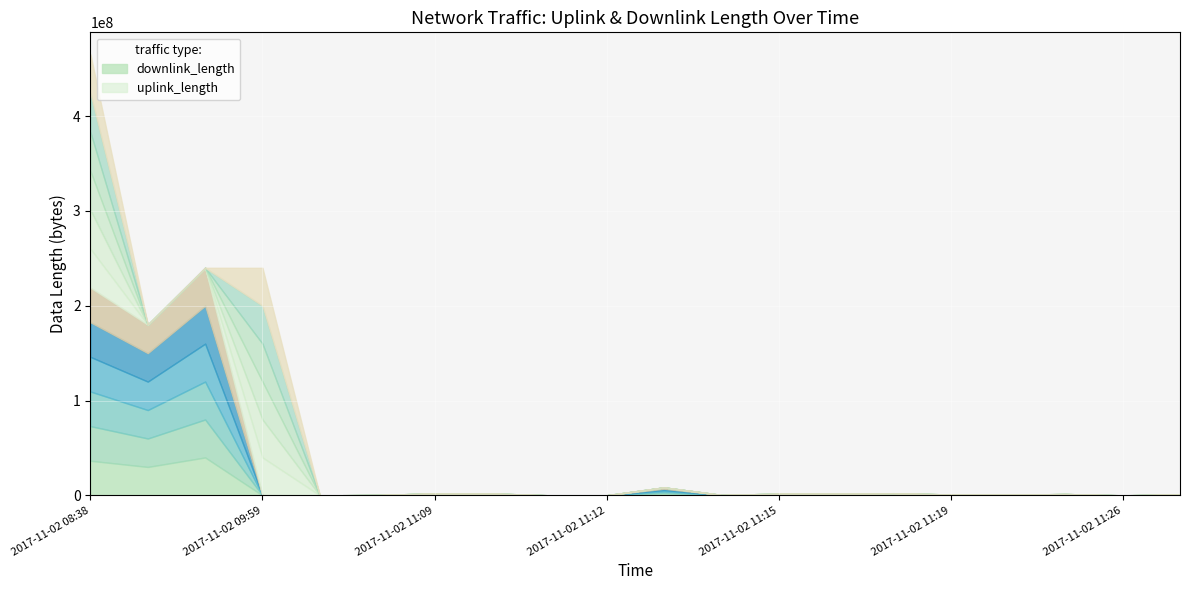

Which label corresponds to the largest value in the chart?

2017-11-02 08:38